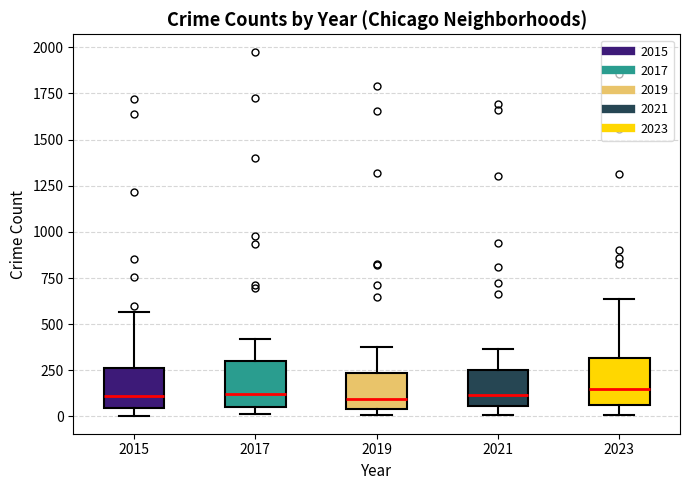

Reading left to right, read every box against the y-axis: the position of its median line, the range the box covers, and the ends of its whiskers. The values are not printed on the chart, so give them approximately, as read against the axis.

2015: median 100, box 50 to 250, whiskers 0 to 550
2017: median 100, box 50 to 300, whiskers 0 to 400
2019: median 100, box 50 to 250, whiskers 0 to 400
2021: median 100, box 50 to 250, whiskers 0 to 350
2023: median 150, box 50 to 300, whiskers 0 to 650